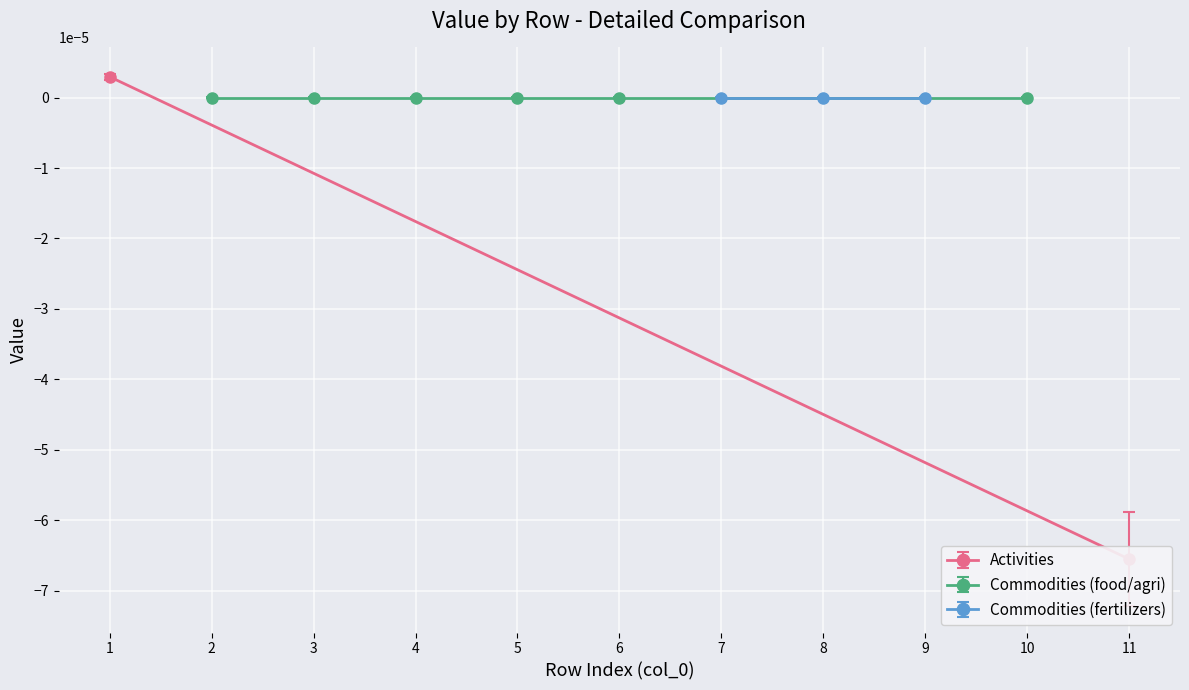

True or false: High Rainfall (commercial production) and Aggregated No cross at least once.

False